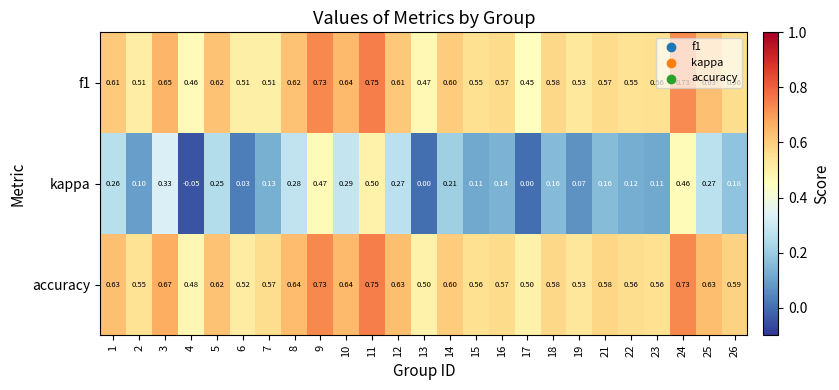

Which series has the largest range (max minus min)?

kappa